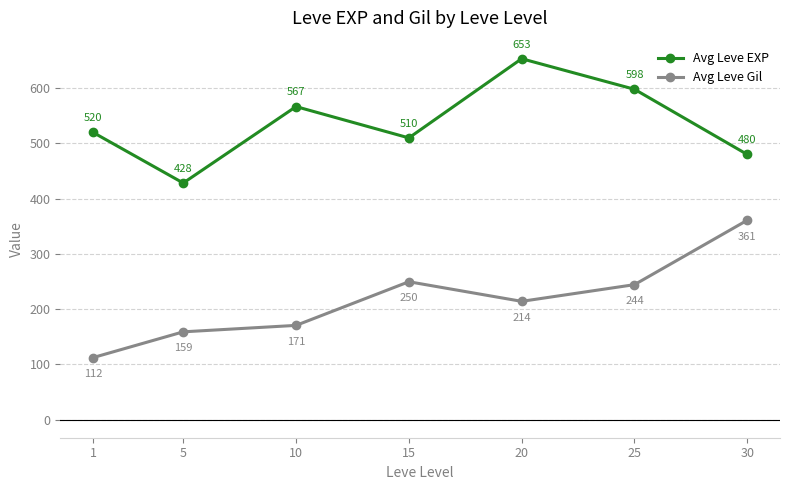

At which category is the sum across all series the highest?

20